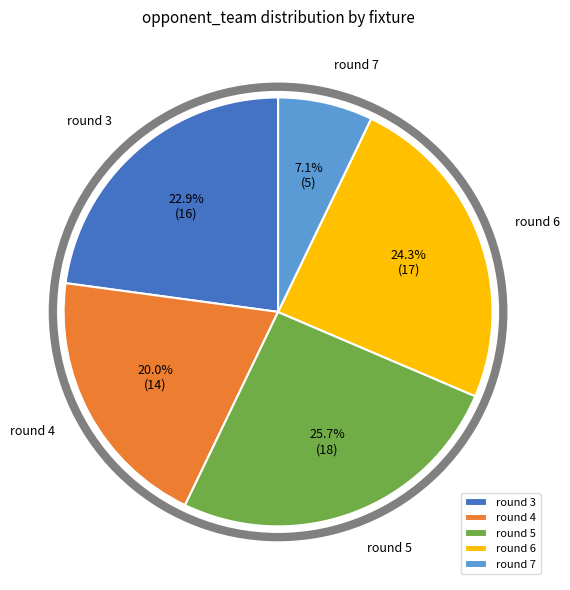

What percentage is NOT represented by round 4?

80.0%